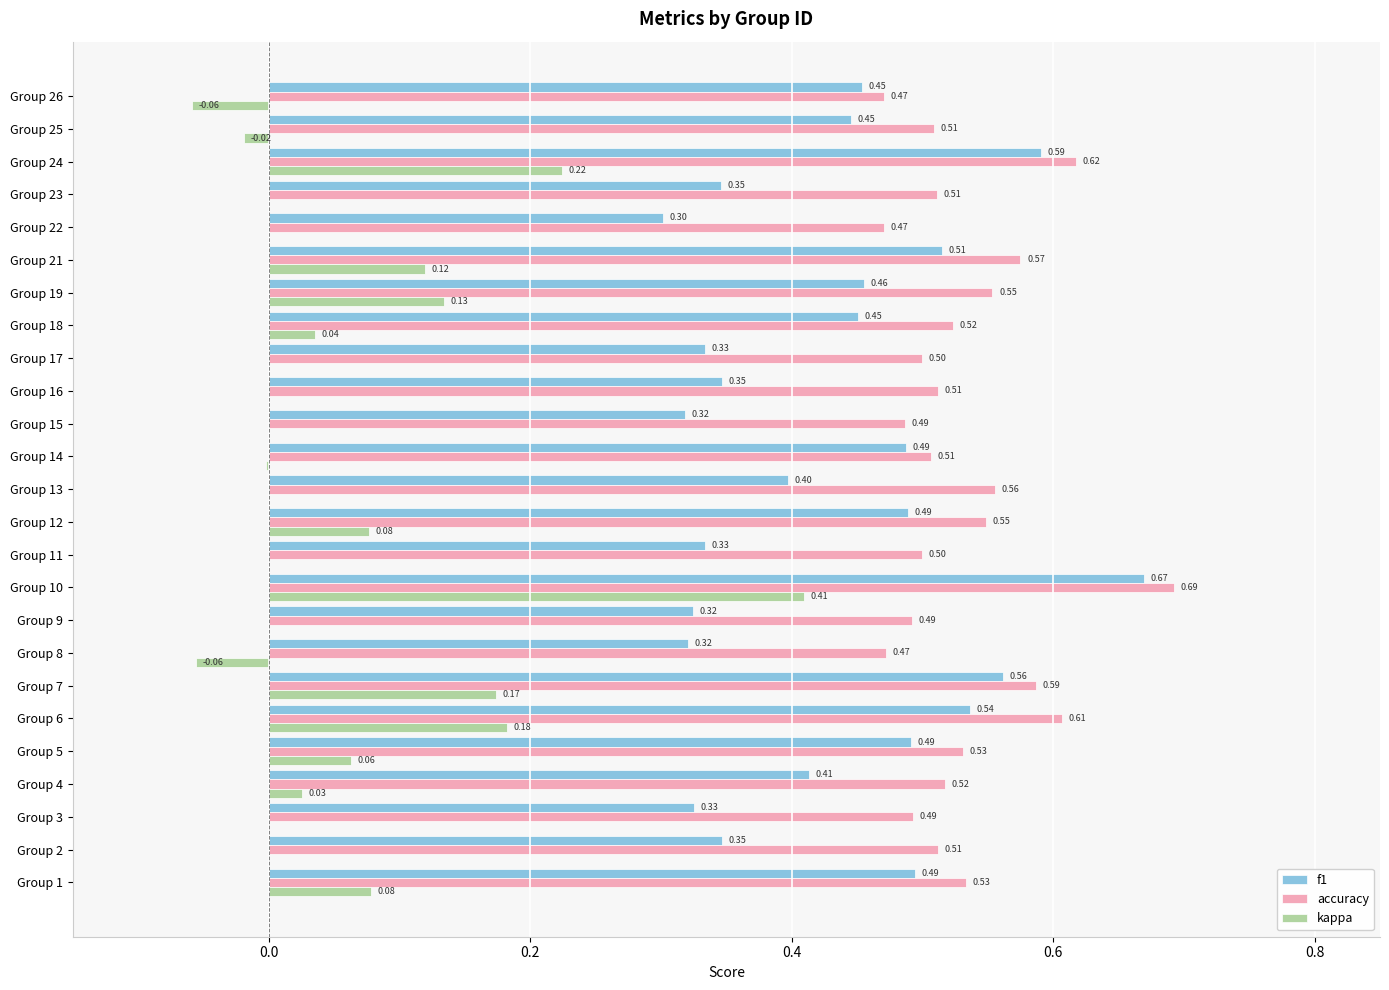

Is the value of accuracy at Group 9 greater than the value of f1 at Group 15?

Yes